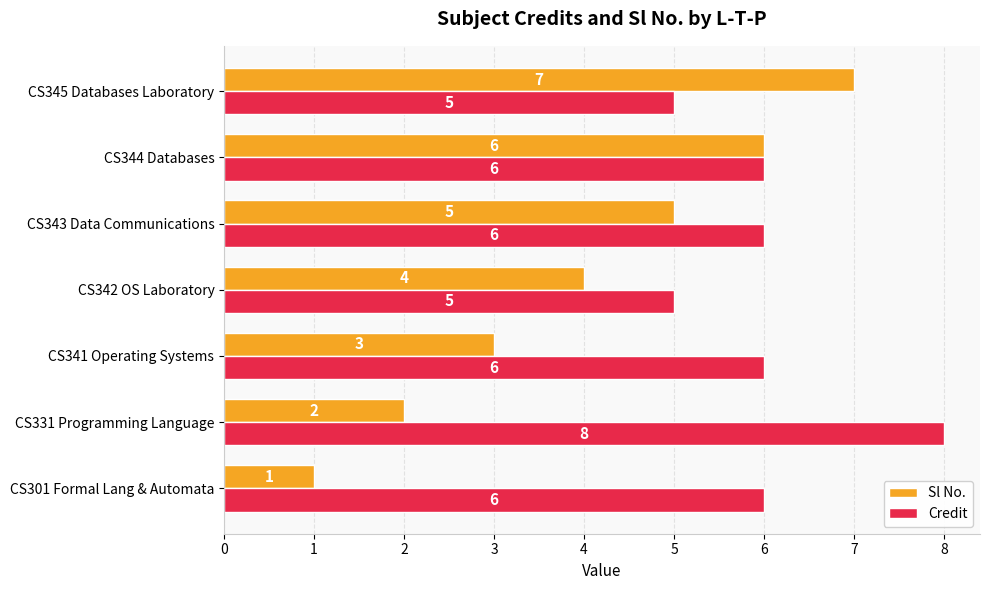

How many Sl No. values are between 2 and 6?

5